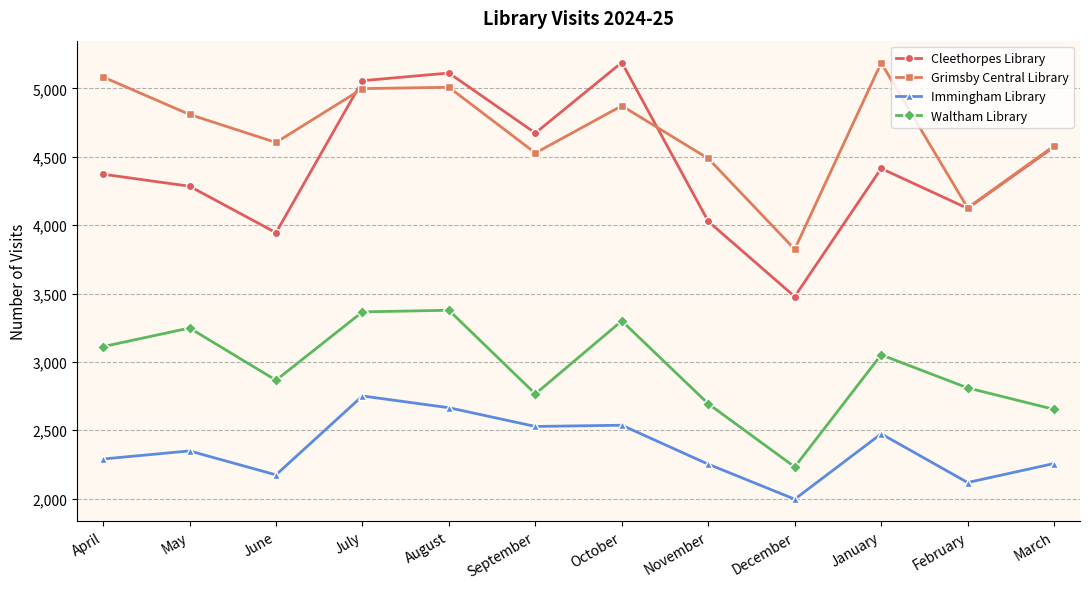

What value does the Waltham Library series have at January?

3052